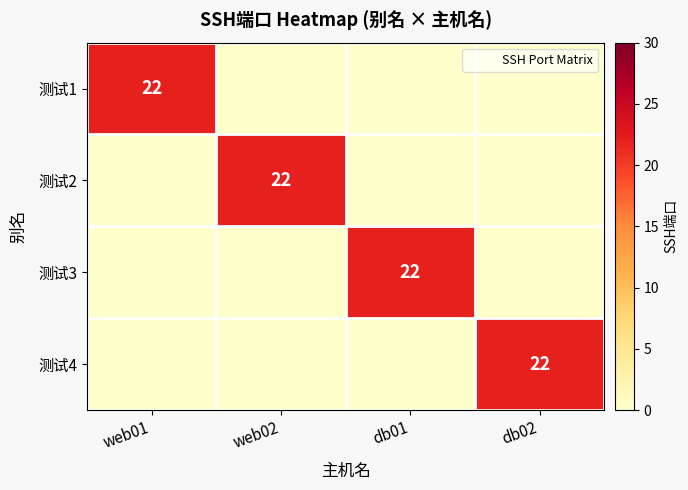

Which series changed the most between web01 and web02?

测试1